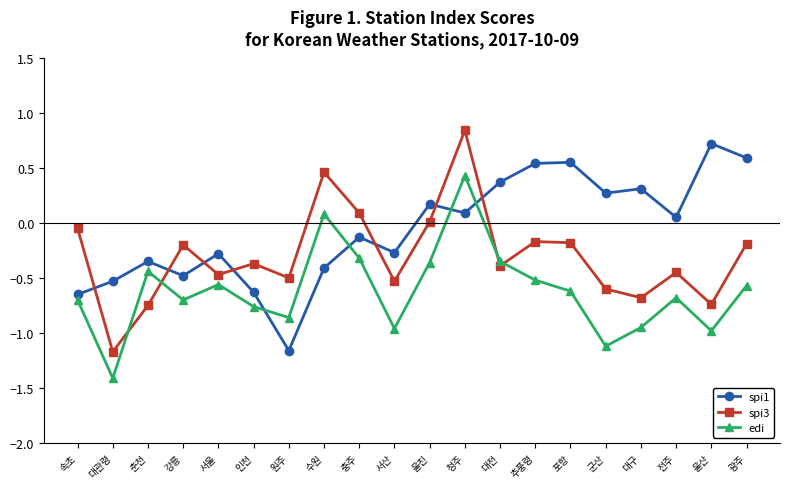

What is the label of the 18th point from the right?

춘천